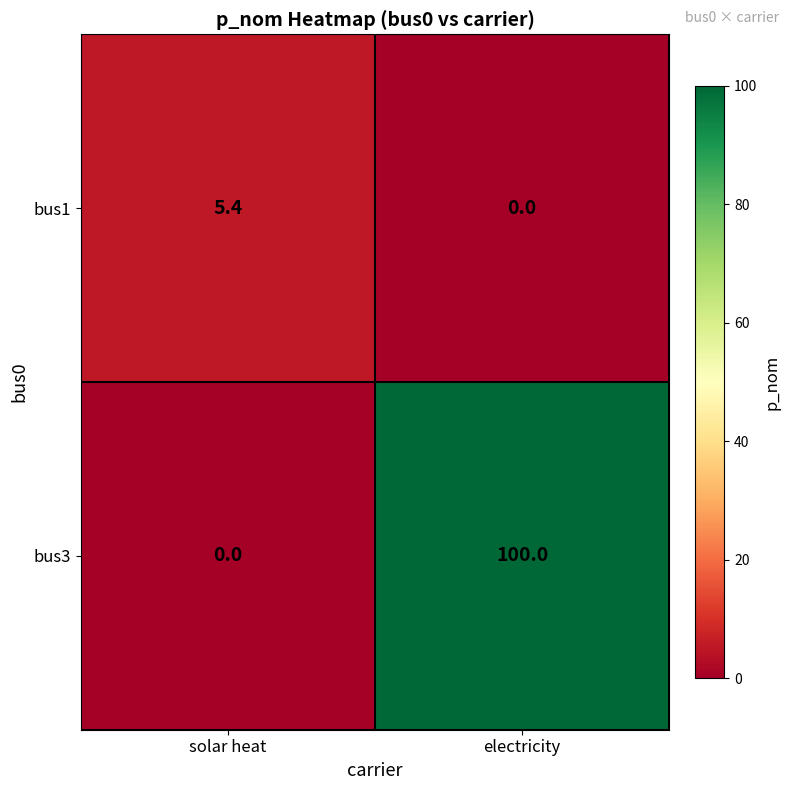

Rank the categories by bus3 value from lowest to highest.

solar heat, electricity